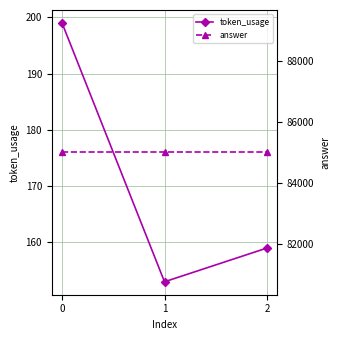

Is the value of token_usage at 1 greater than the value of answer at 2?

No